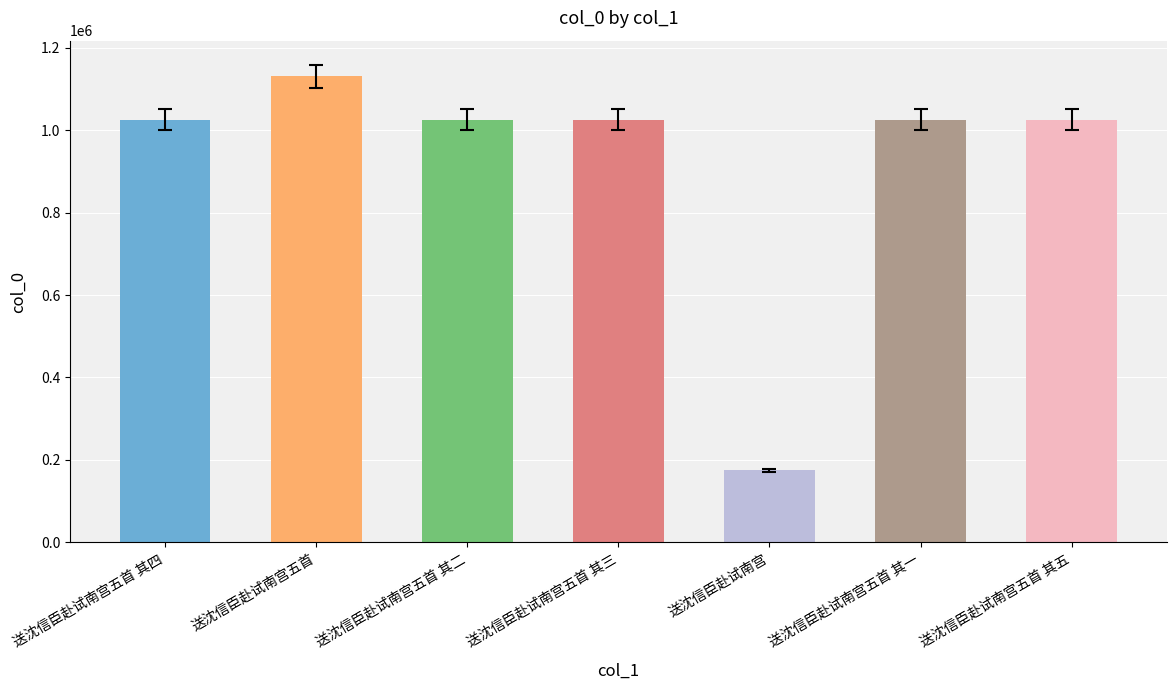

What is the label of the 3rd bar from the left?

送沈信臣赴试南宫五首 其二